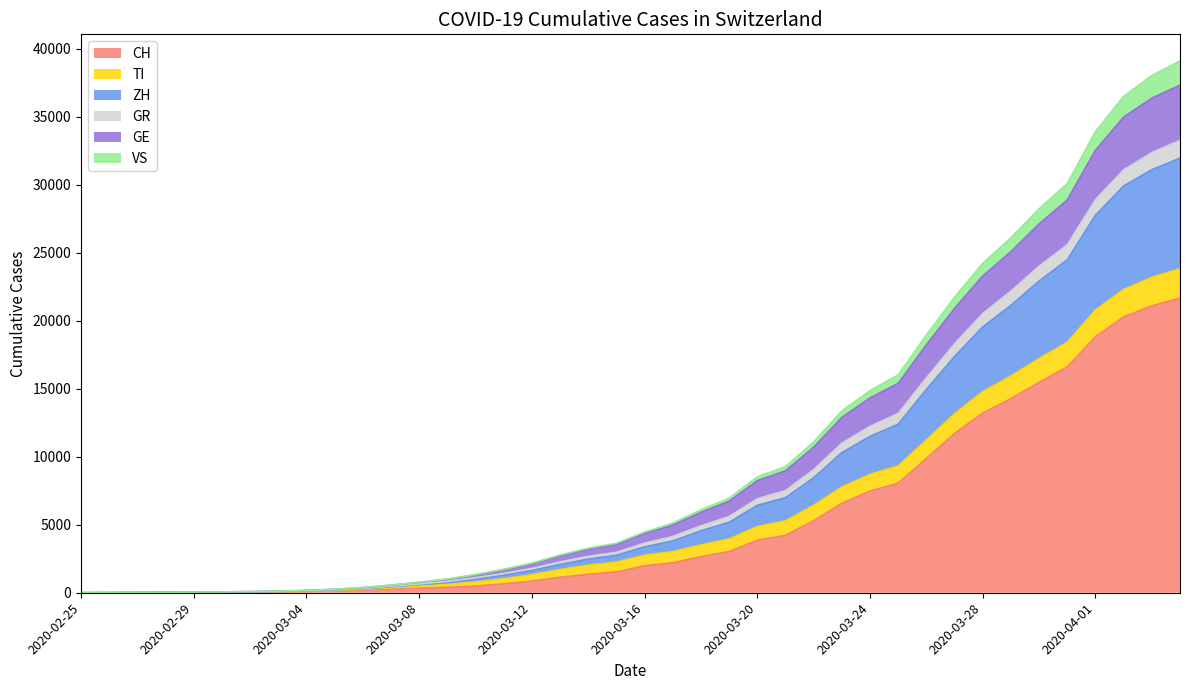

True or false: ZH and GR intersect in this chart.

False